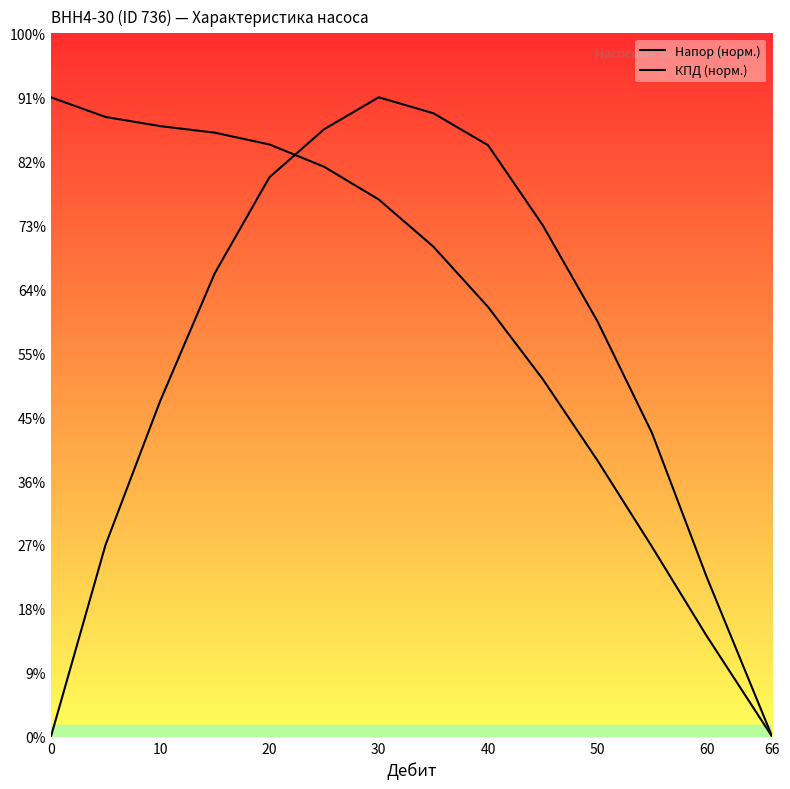

What are all the series names shown in the legend?

Напор (норм.), КПД (норм.)